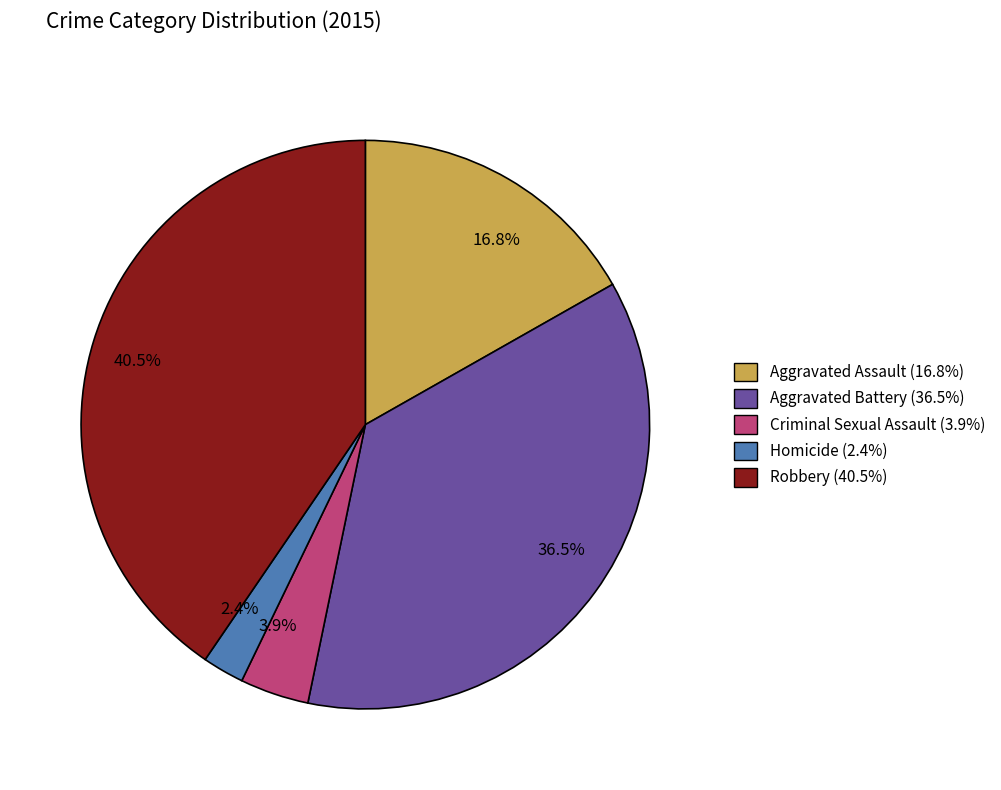

Rank the categories by value from highest to lowest.

Robbery, Aggravated Battery, Aggravated Assault, Criminal Sexual Assault, Homicide